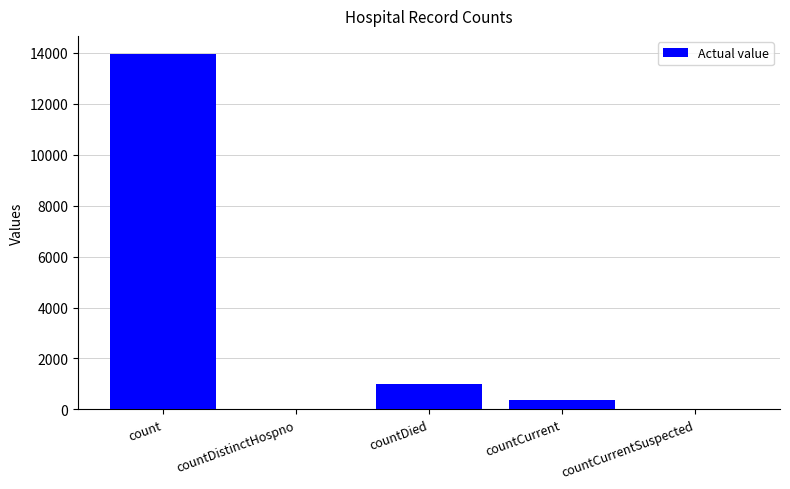

What is the sum of all values?

15341